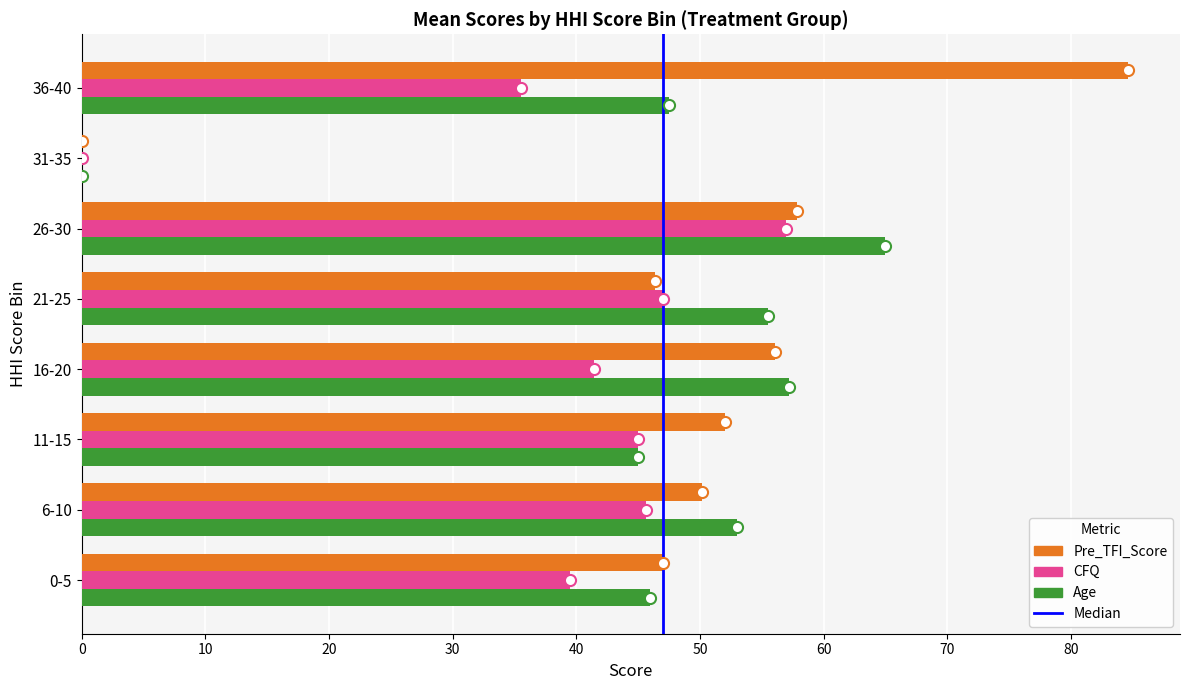

What is the total value across all series at 16-20?

154.7